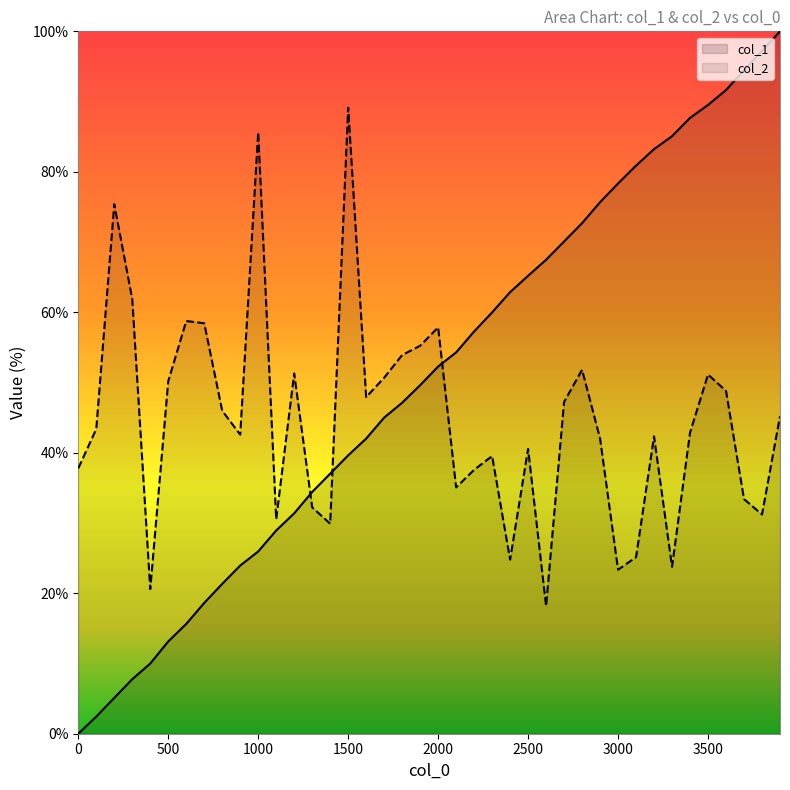

At which category is the sum across all series the highest?

3900